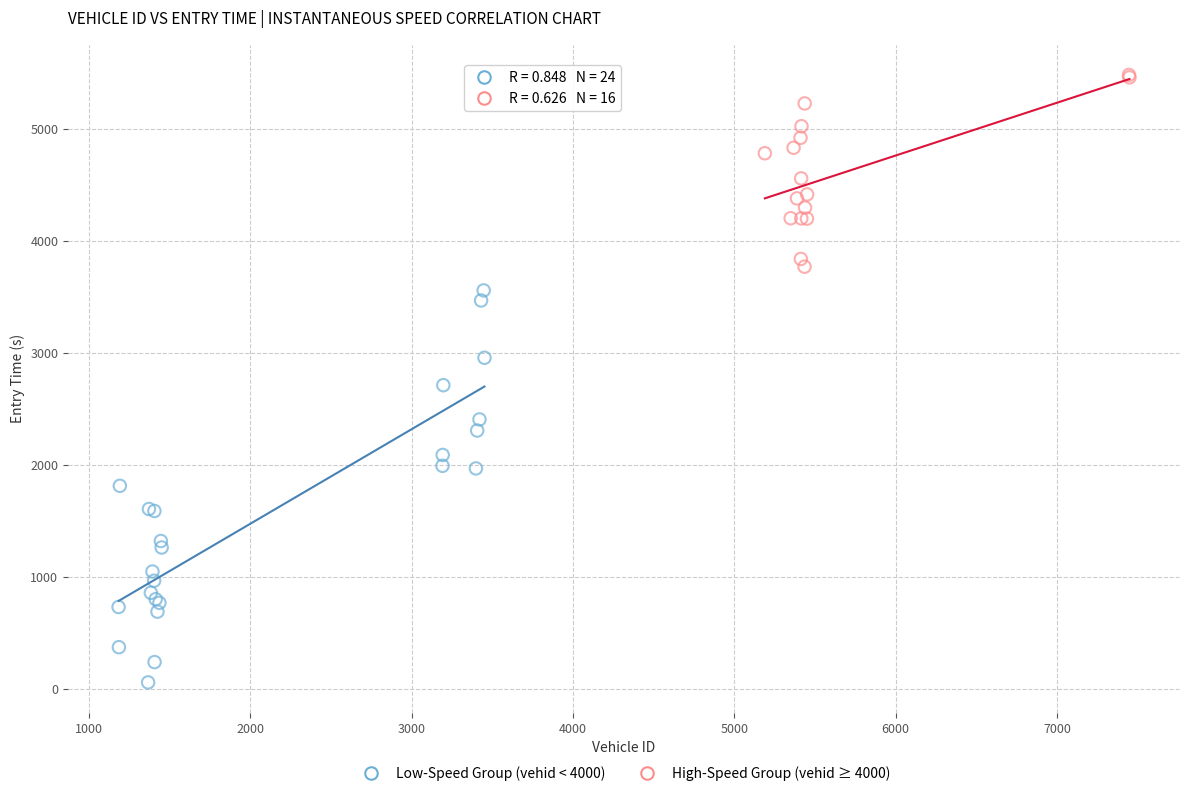

Which series contains the highest Y value?

High-Speed Group (vehid ≥ 4000)